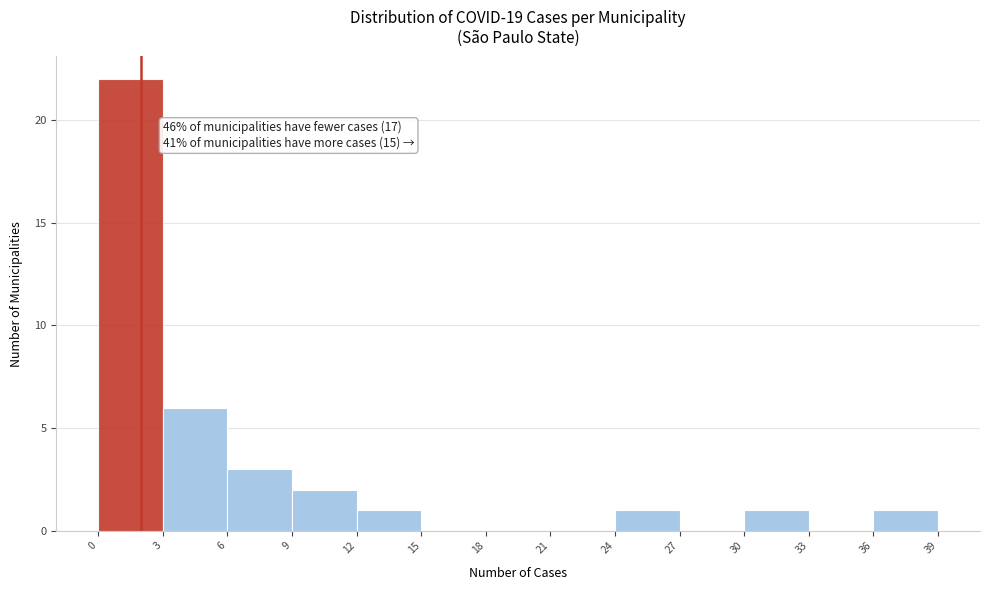

Over which range of the x-axis is the bar tallest?

0 to 3